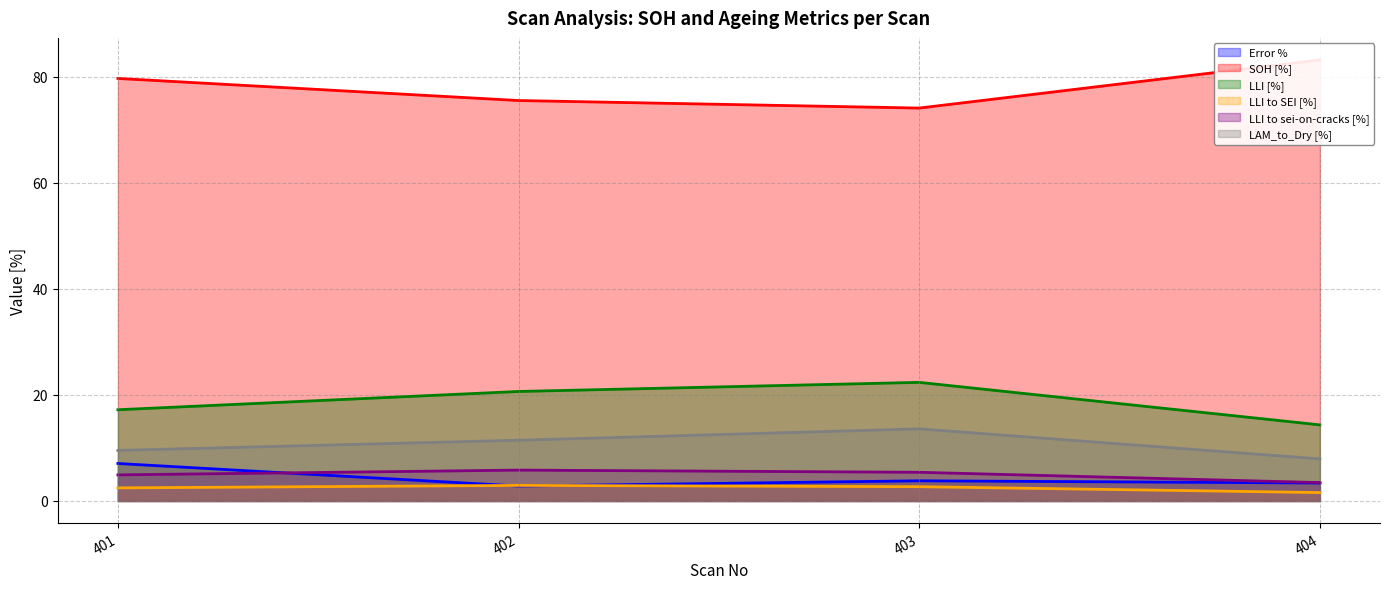

True or false: LLI to sei-on-cracks [%] and SOH [%] intersect in this chart.

False